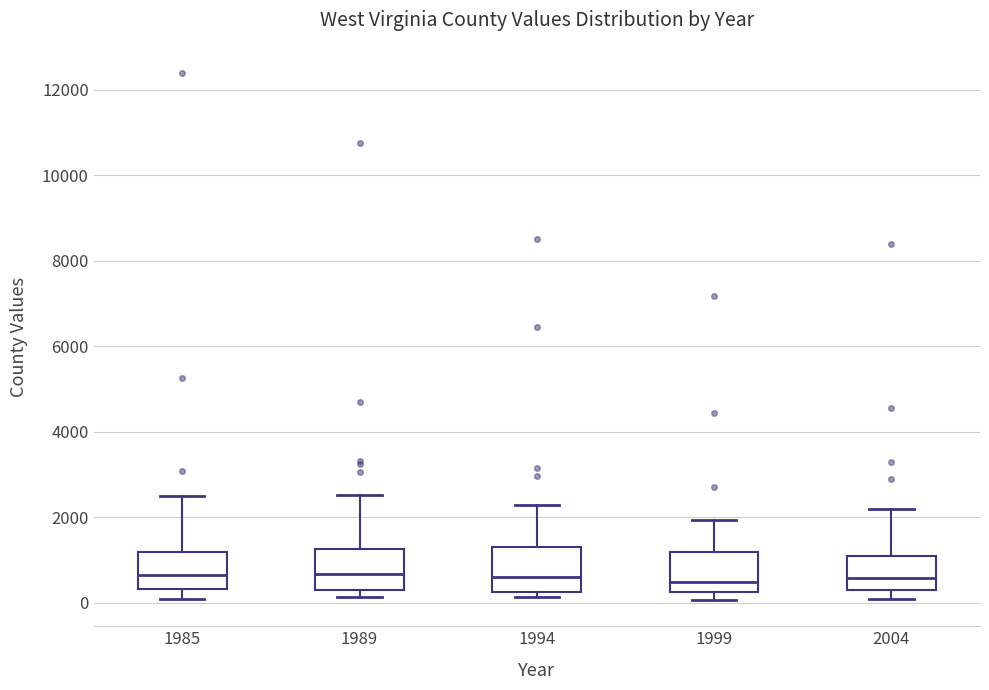

Reading left to right, transcribe this box plot: for each box, give where its median line is, the range the box spans, and where its two whiskers end, as read against the y-axis. The values are not printed on the chart, so give them approximately, as read against the axis.

1985: median 600, box 400 to 1200, whiskers 0 to 2400
1989: median 600, box 200 to 1200, whiskers 200 (just below the box's lower edge) to 2600
1994: median 600, box 200 to 1200, whiskers 200 (just below the box's lower edge) to 2200
1999: median 400, box 200 to 1200, whiskers 0 to 2000
2004: median 600, box 400 to 1000, whiskers 0 to 2200